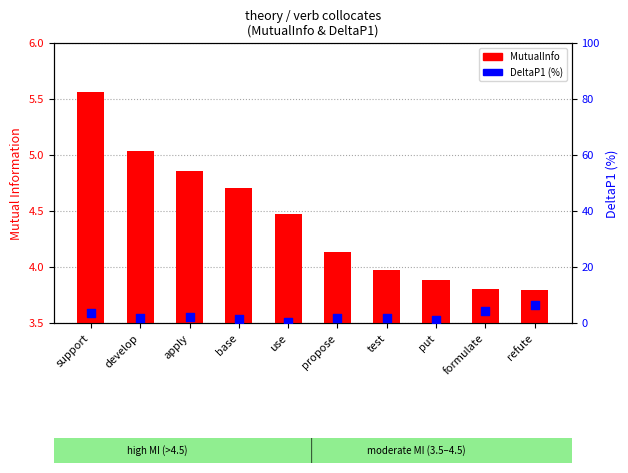

What are all the series names shown in the legend?

MutualInfo, DeltaP1 (%)